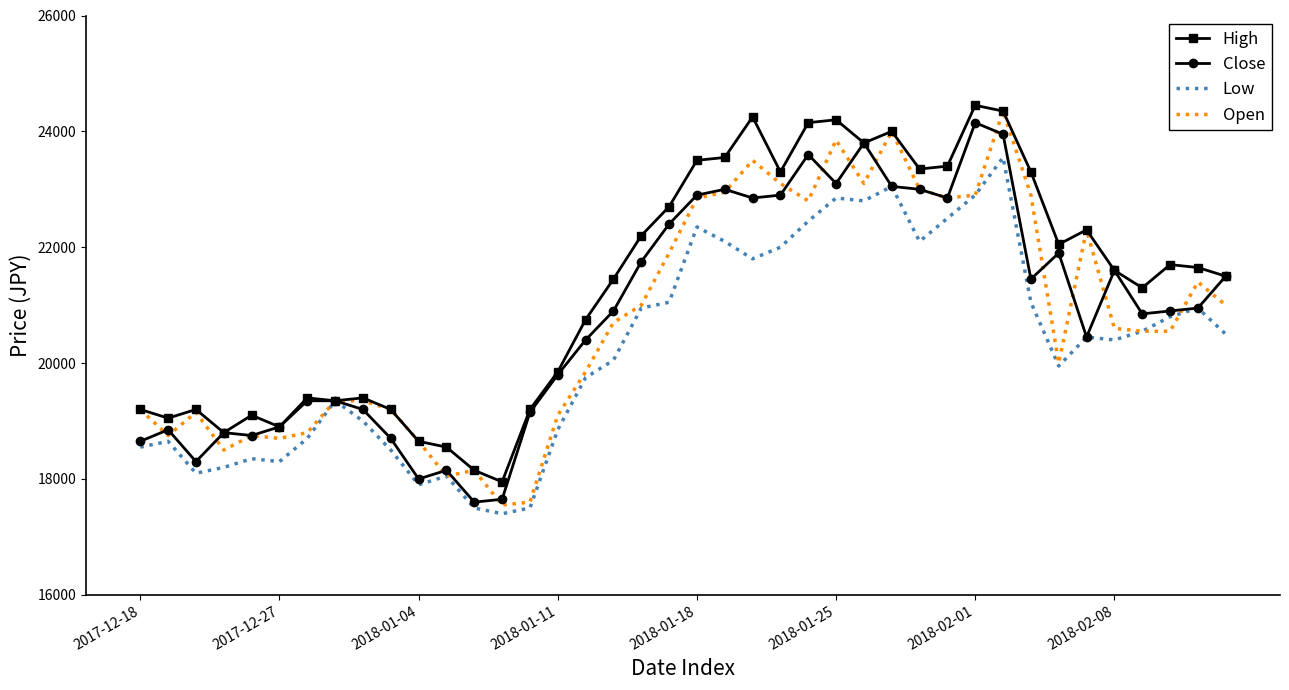

How many values in the Low series are below 20450?

20